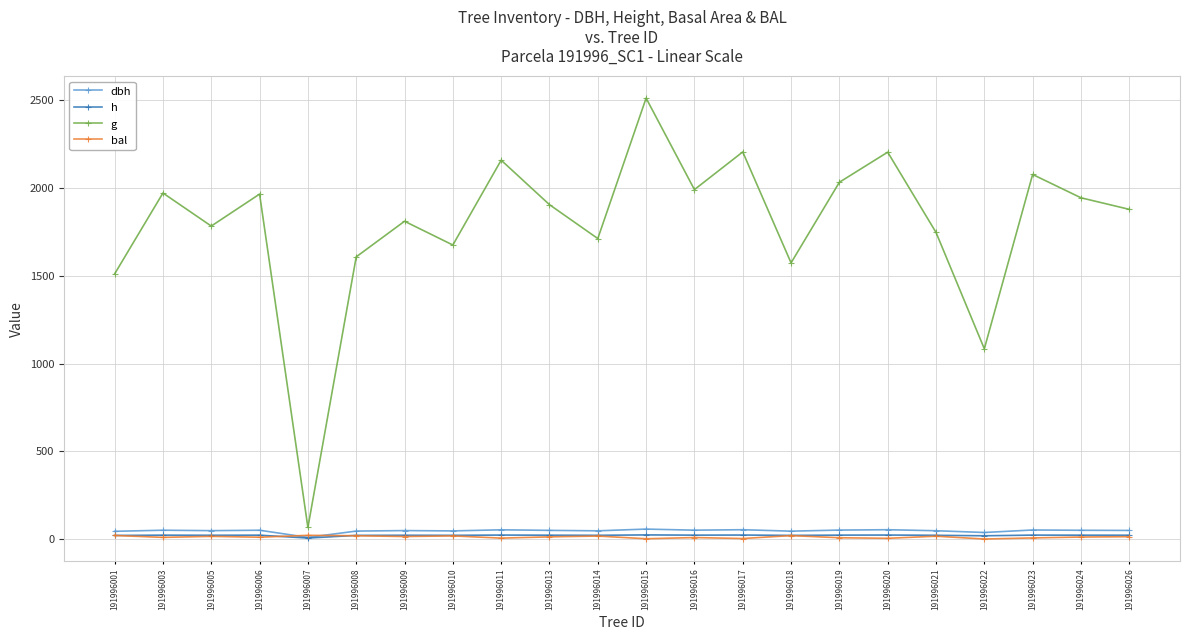

What is the approximate value of g at 191996007?

65.7